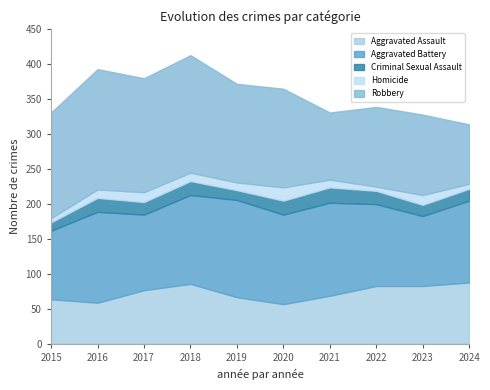

How many intersections are there between Aggravated Battery and Robbery?

3